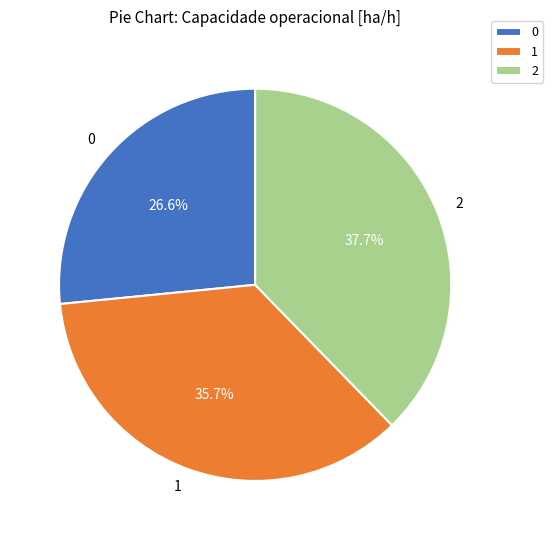

The 0 slice represents 21% of the pie. True or false?

False